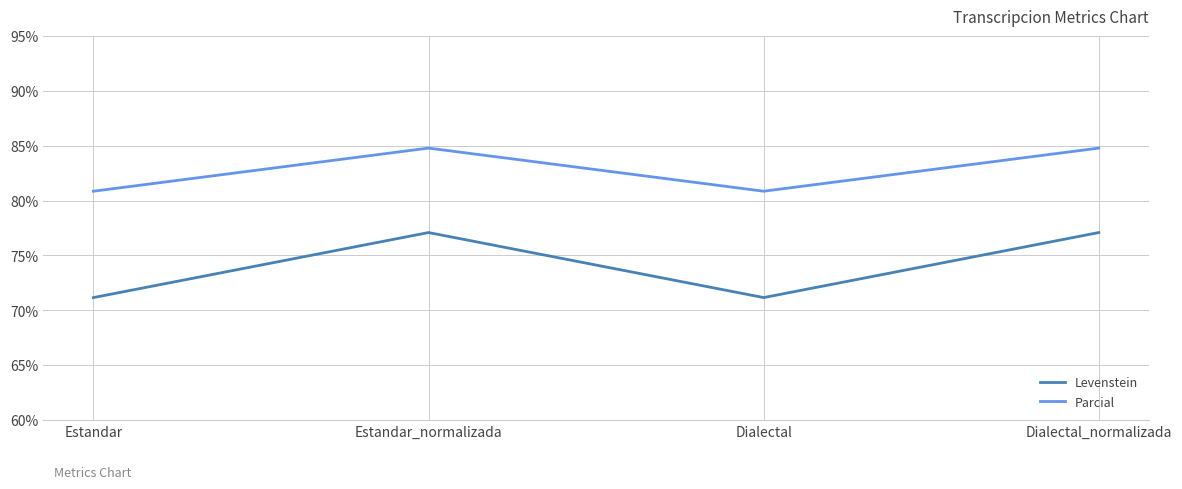

The Levenstein series shows 71.2 at Estandar. True or false?

True